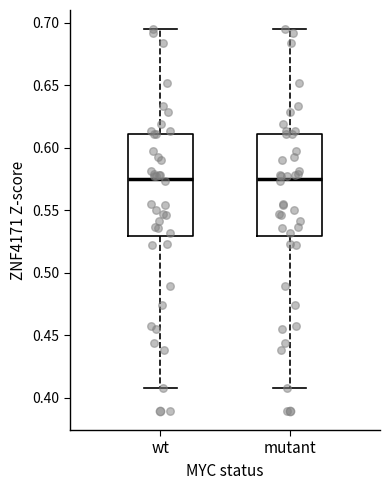

Where does the median line of the box for mutant sit on the y-axis? The values are not printed on the chart, so give them approximately, as read against the axis.

0.575